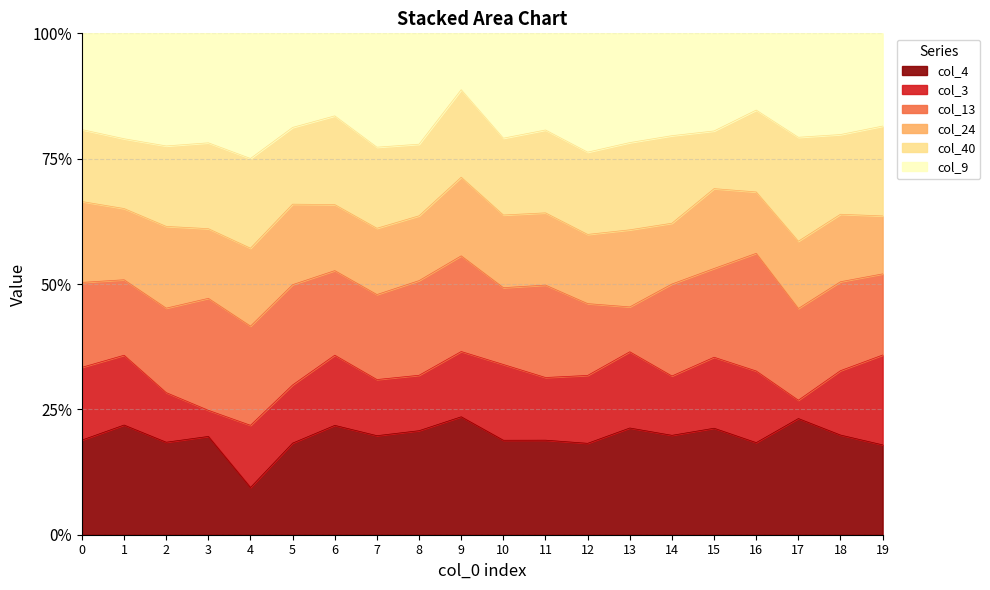

Reading left to right, extract all data points from this chart.

col_4: 117	77	69	79	60	74	53	127	122	159	91	89	70	126	67	24	18	19	65	31
col_3: 90	49	37	21	79	47	34	72	65	88	73	59	52	90	40	16	14	3	42	31
col_13: 105	53	63	90	126	81	41	109	111	129	74	87	55	53	62	20	23	15	58	28
col_24: 100	50	61	56	99	65	32	85	76	106	70	68	53	91	41	18	12	11	44	20
col_40: 89	49	60	69	114	62	43	104	84	118	74	78	63	103	59	13	16	17	52	31
col_9: 119	74	84	88	159	76	40	146	130	76	101	91	91	129	69	22	15	17	66	32